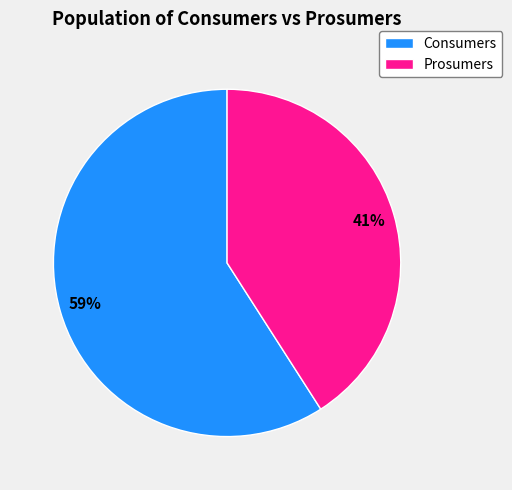

Approximately how many times larger is the value at Consumers compared to Prosumers?

1.4